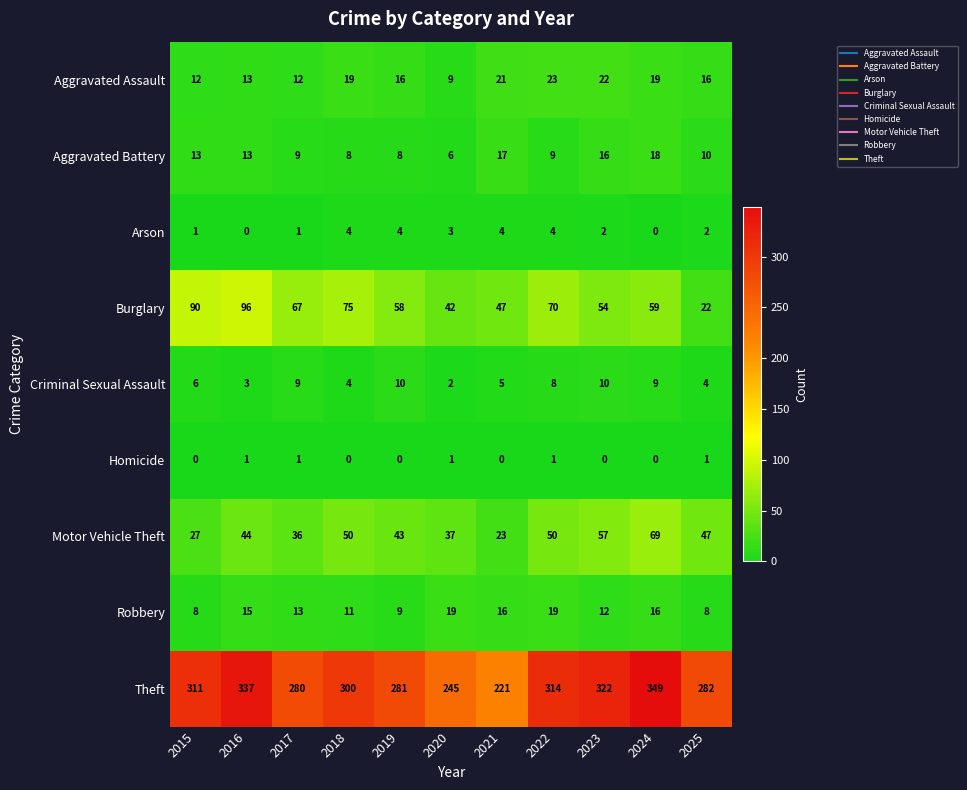

What is the difference between the maximum and minimum values in the Aggravated Assault series?

14